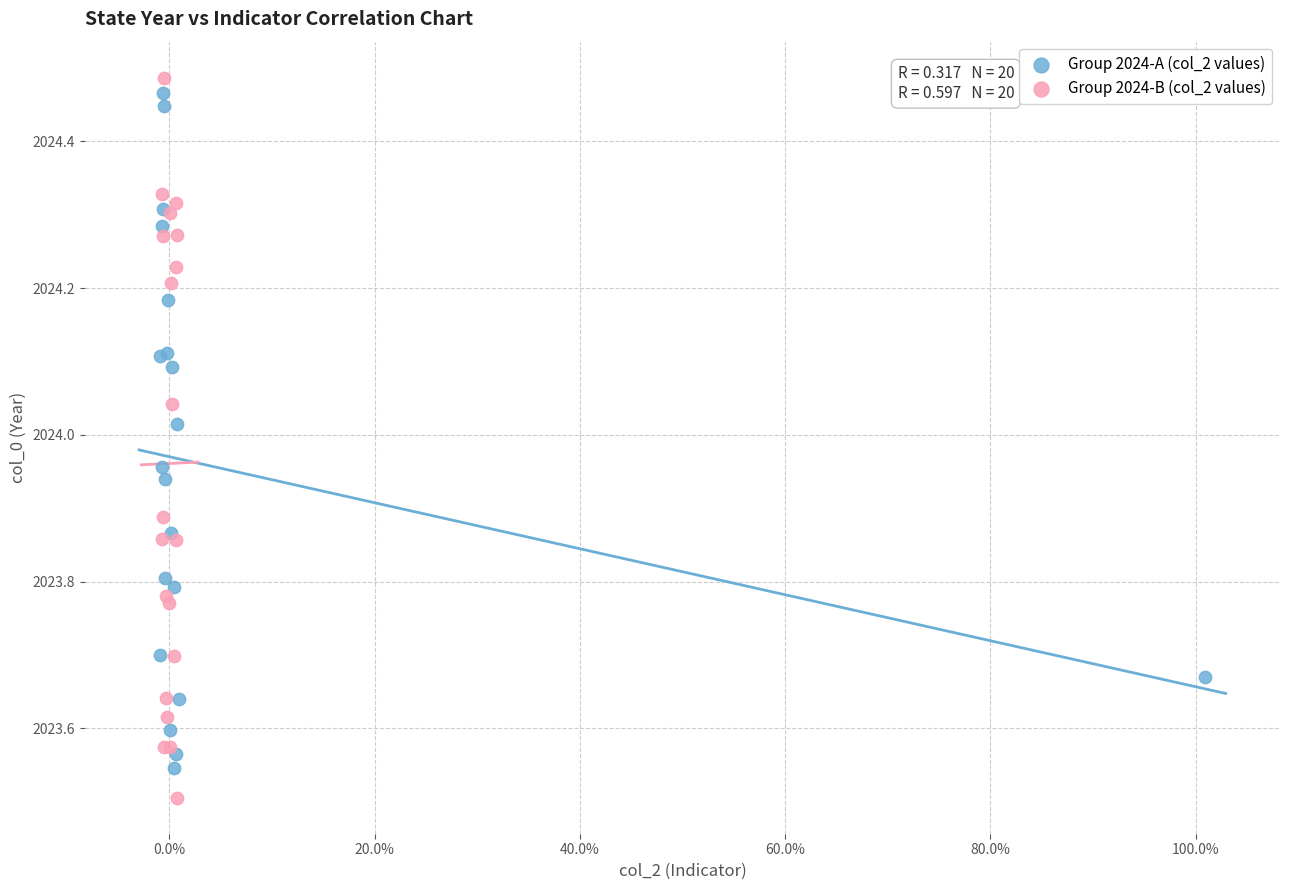

Which series has the widest spread of Y values?

Group 2024-B (col_2 values)